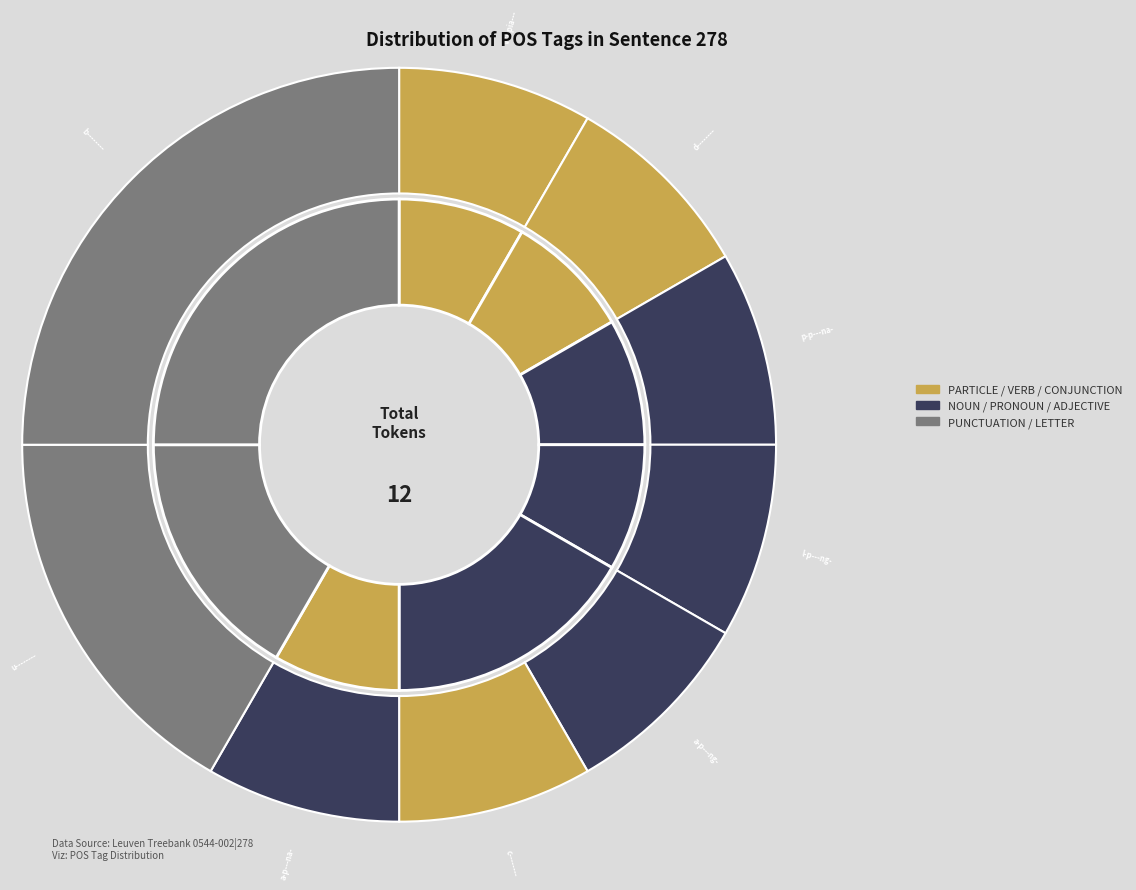

What is the smallest slice in the pie chart?

v3ppia---